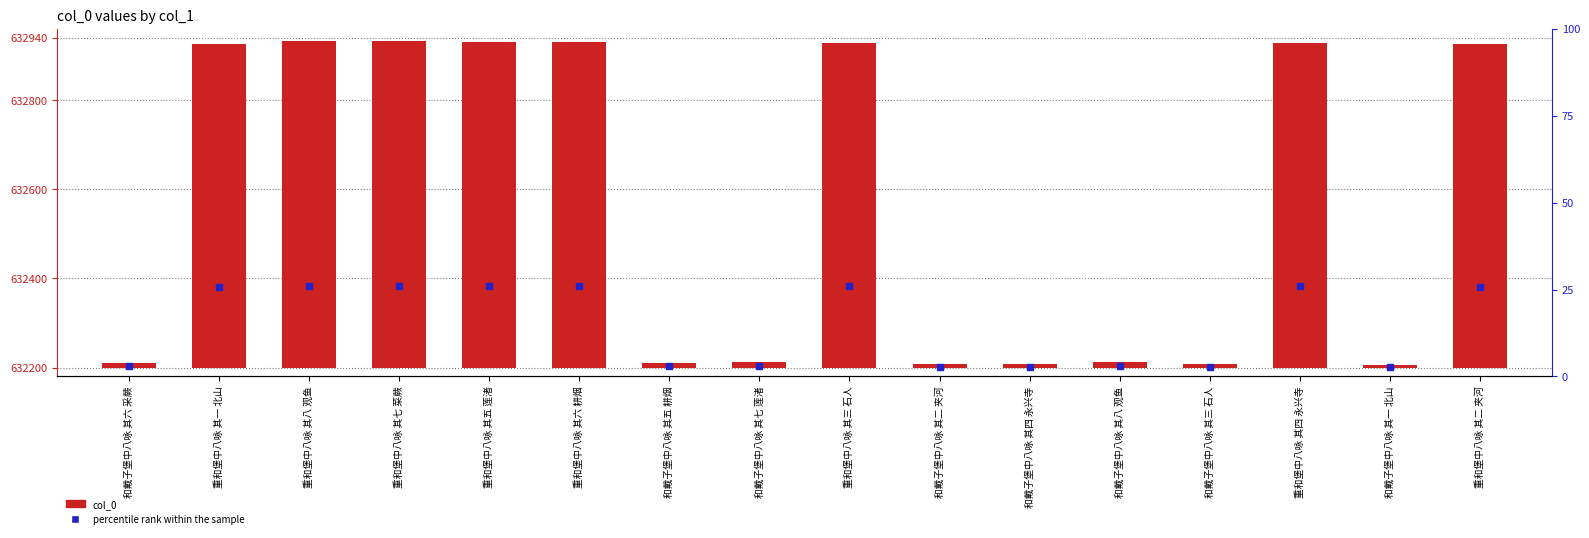

At which category is the sum across all series the highest?

重和堡中八咏 其八 观鱼